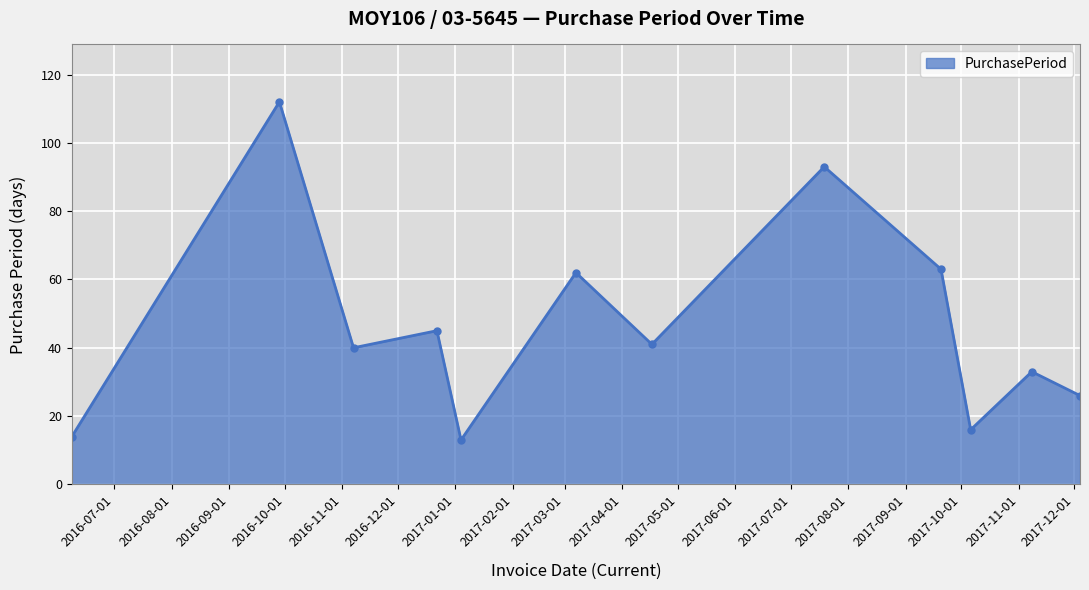

What is the maximum value shown in the chart?

112